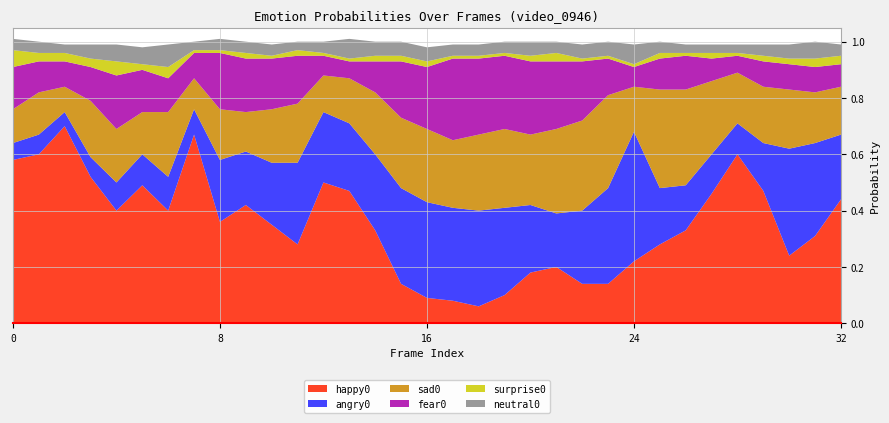

Reading left to right, what are all the values shown in this chart?

happy0: 0=0.6	1=0.6	2=0.7	3=0.5	4=0.4	5=0.5	6=0.4	7=0.7	8=0.4	9=0.4	10=0.3	11=0.3	12=0.5	13=0.5	14=0.3	15=0.1	16=0.1	17=0.1	18=0.1	19=0.1	20=0.2	21=0.2	22=0.1	23=0.1	24=0.2	25=0.3	26=0.3	27=0.5	28=0.6	29=0.5	30=0.2	31=0.3	32=0.4
angry0: 0=0.1	1=0.1	2=0.1	3=0.1	4=0.1	5=0.1	6=0.1	7=0.1	8=0.2	9=0.2	10=0.2	11=0.3	12=0.2	13=0.2	14=0.3	15=0.3	16=0.3	17=0.3	18=0.3	19=0.3	20=0.2	21=0.2	22=0.3	23=0.3	24=0.5	25=0.2	26=0.2	27=0.1	28=0.1	29=0.2	30=0.4	31=0.3	32=0.2
sad0: 0=0.1	1=0.1	2=0.1	3=0.2	4=0.2	5=0.1	6=0.2	7=0.1	8=0.2	9=0.1	10=0.2	11=0.2	12=0.1	13=0.2	14=0.2	15=0.2	16=0.3	17=0.2	18=0.3	19=0.3	20=0.2	21=0.3	22=0.3	23=0.3	24=0.2	25=0.3	26=0.3	27=0.3	28=0.2	29=0.2	30=0.2	31=0.2	32=0.2
fear0: 0=0.1	1=0.1	2=0.1	3=0.1	4=0.2	5=0.1	6=0.1	7=0.1	8=0.2	9=0.2	10=0.2	11=0.2	12=0.1	13=0.1	14=0.1	15=0.2	16=0.2	17=0.3	18=0.3	19=0.3	20=0.3	21=0.2	22=0.2	23=0.1	24=0.1	25=0.1	26=0.1	27=0.1	28=0.1	29=0.1	30=0.1	31=0.1	32=0.1
surprise0: 0=0.1	1=0.0	2=0.0	3=0.0	4=0.1	5=0.0	6=0.0	7=0.0	8=0.0	9=0.0	10=0.0	11=0.0	12=0.0	13=0.0	14=0.0	15=0.0	16=0.0	17=0.0	18=0.0	19=0.0	20=0.0	21=0.0	22=0.0	23=0.0	24=0.0	25=0.0	26=0.0	27=0.0	28=0.0	29=0.0	30=0.0	31=0.0	32=0.0
neutral0: 0=0.0	1=0.0	2=0.0	3=0.1	4=0.1	5=0.1	6=0.1	7=0.0	8=0.0	9=0.0	10=0.0	11=0.0	12=0.0	13=0.1	14=0.1	15=0.1	16=0.1	17=0.0	18=0.0	19=0.0	20=0.1	21=0.0	22=0.1	23=0.1	24=0.1	25=0.0	26=0.0	27=0.0	28=0.0	29=0.0	30=0.1	31=0.1	32=0.0